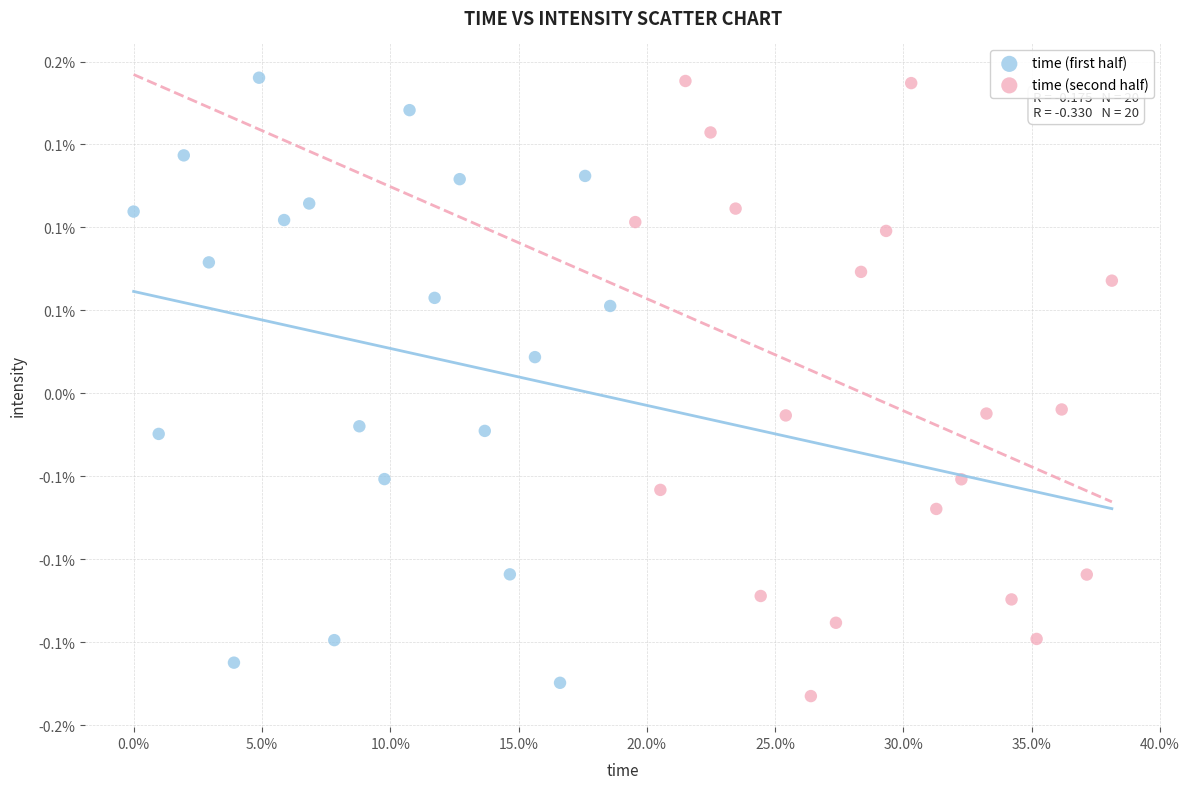

What are all the series names shown in the legend?

time (first half), time (second half)